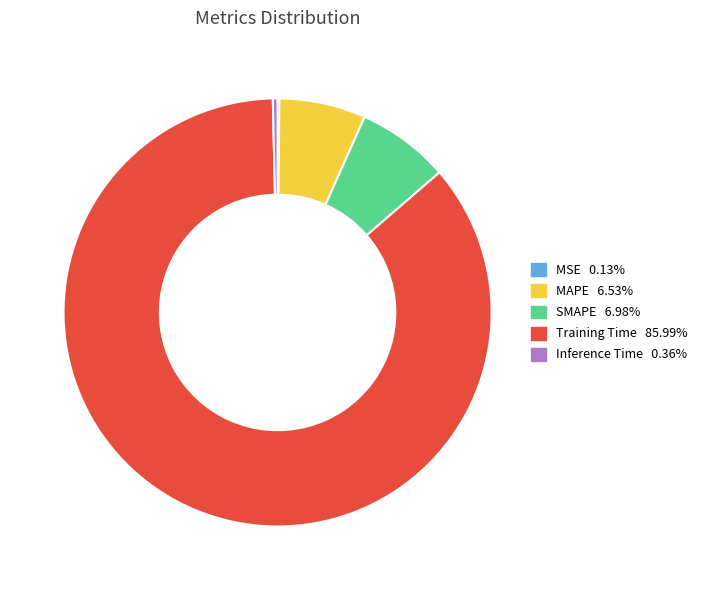

What is the largest slice in the pie chart?

Training Time